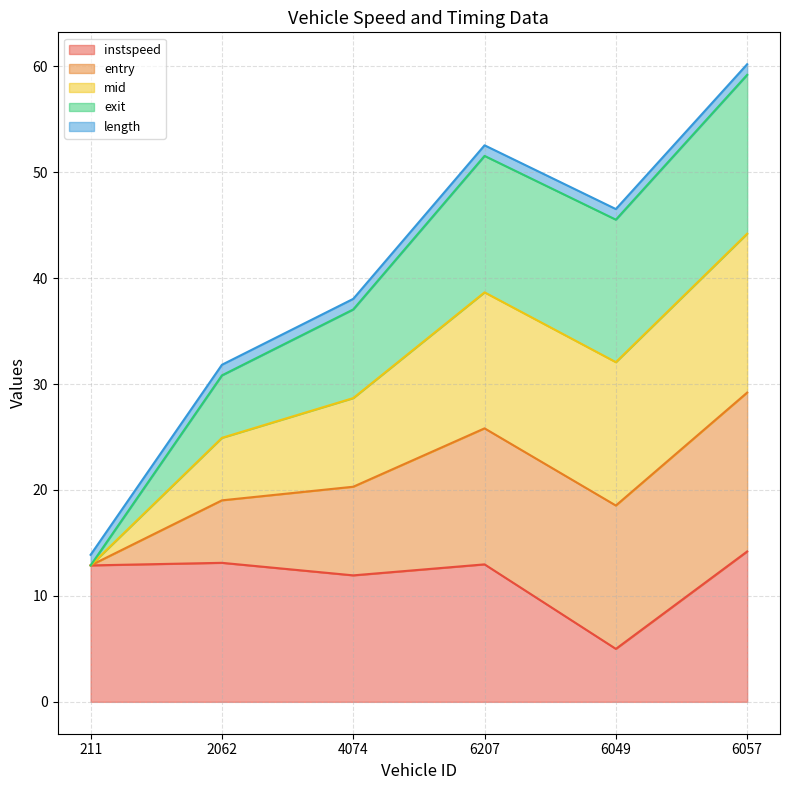

Is the value of entry at 211 greater than the value of mid at 6057?

No